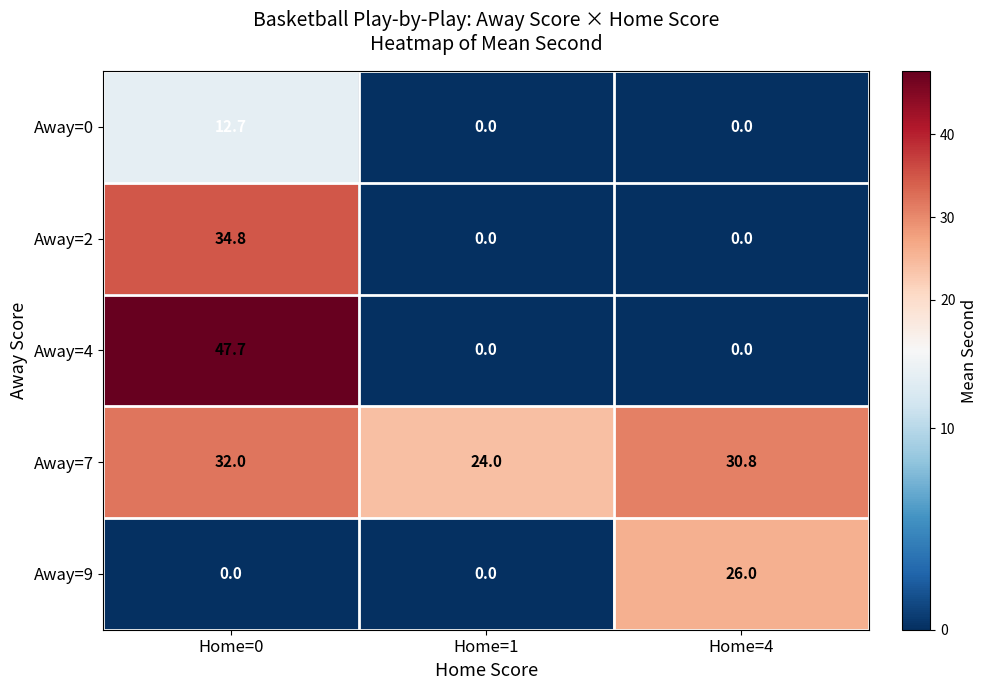

What is the sum of the Away=2 values at Home=4 and Home=0?

34.8